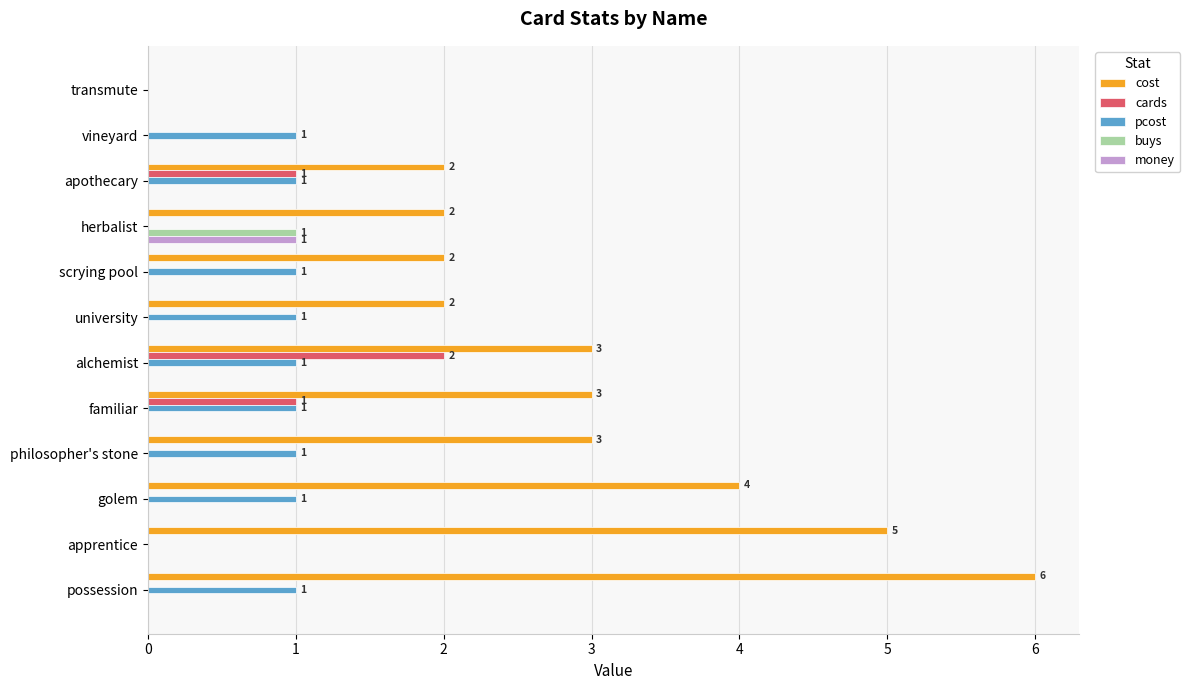

What value does the cost series have at possession?

6